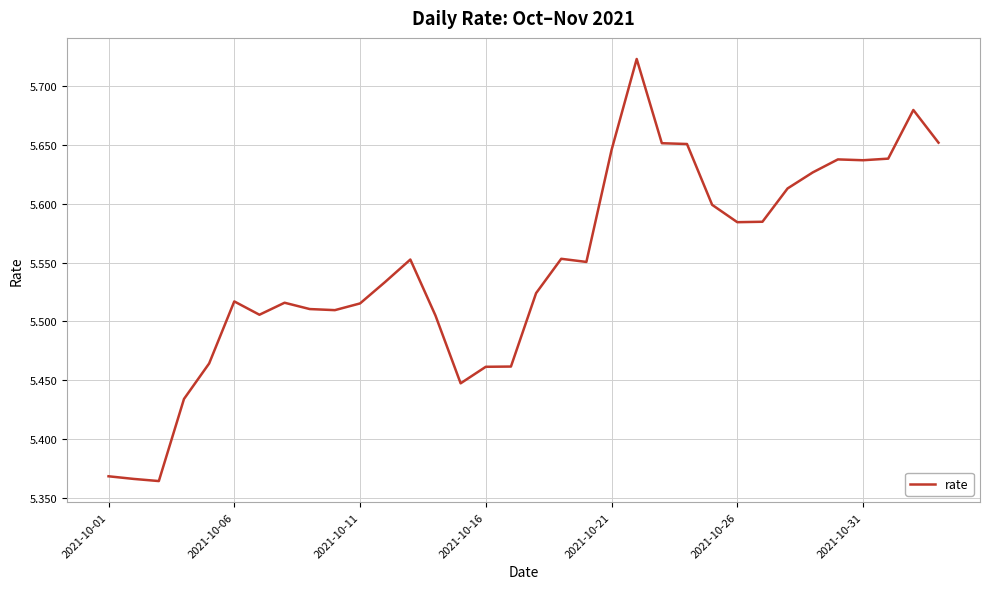

Is this an area chart (filled region under the line)?

No